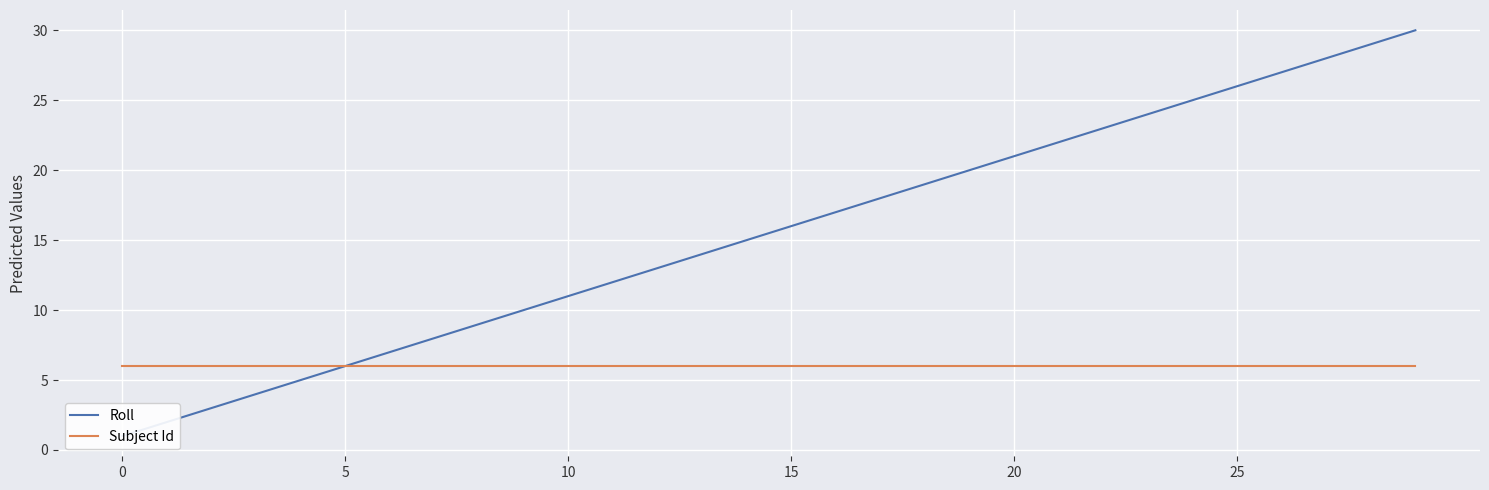

True or false: Roll and Subject Id intersect in this chart.

False